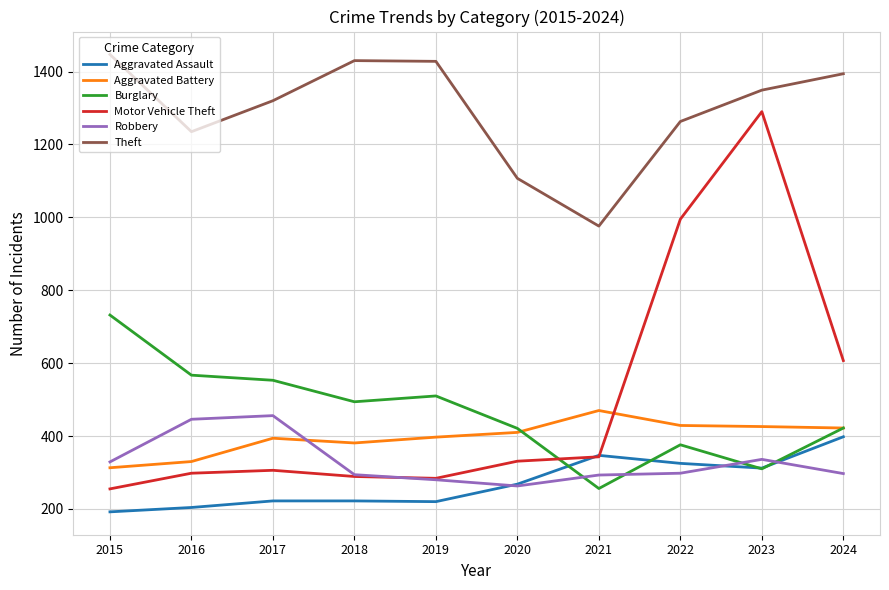

Where do Robbery and Burglary first cross each other?

2020 and 2021